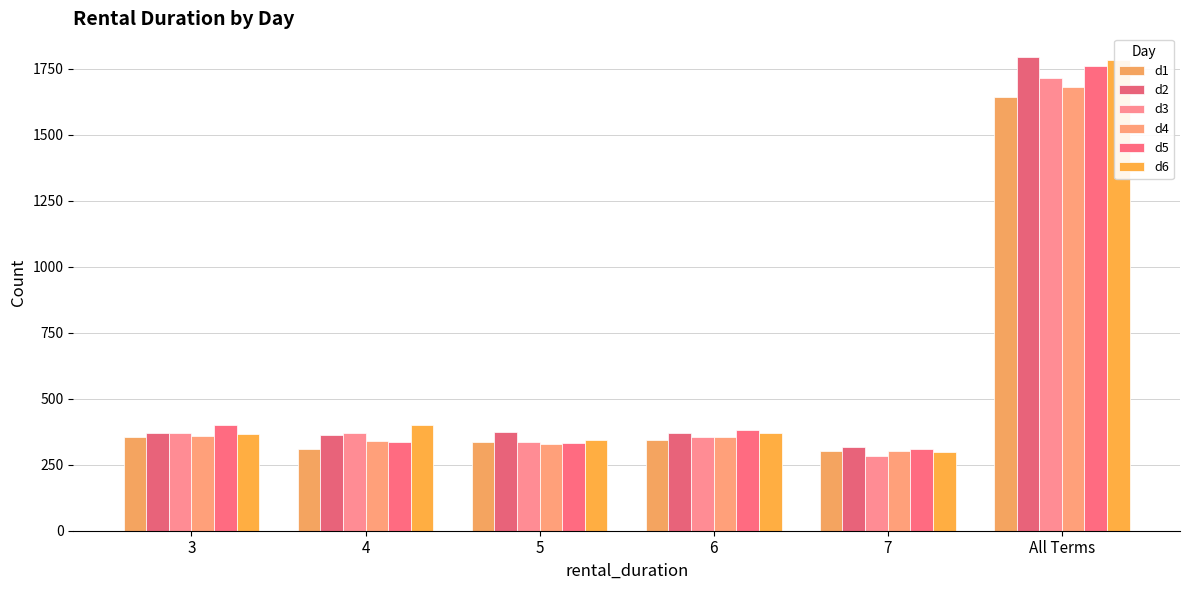

Reading right to left, what are all the values shown in this chart?

d1: All Terms=1644	7=301	6=342	5=336	4=309	3=356
d2: All Terms=1795	7=318	6=371	5=375	4=361	3=370
d3: All Terms=1714	7=283	6=354	5=337	4=369	3=371
d4: All Terms=1681	7=301	6=356	5=327	4=339	3=358
d5: All Terms=1761	7=310	6=383	5=331	4=337	3=400
d6: All Terms=1783	7=300	6=372	5=344	4=401	3=366